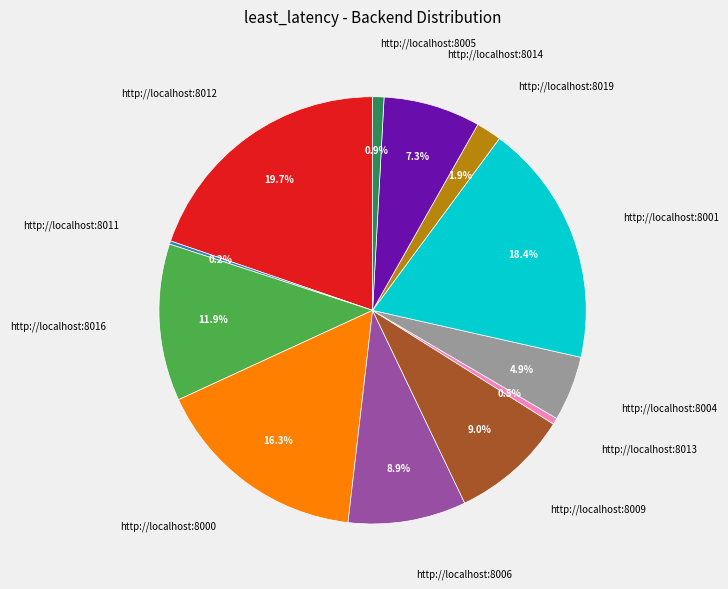

Which category has the biggest portion of the pie?

http://localhost:8012